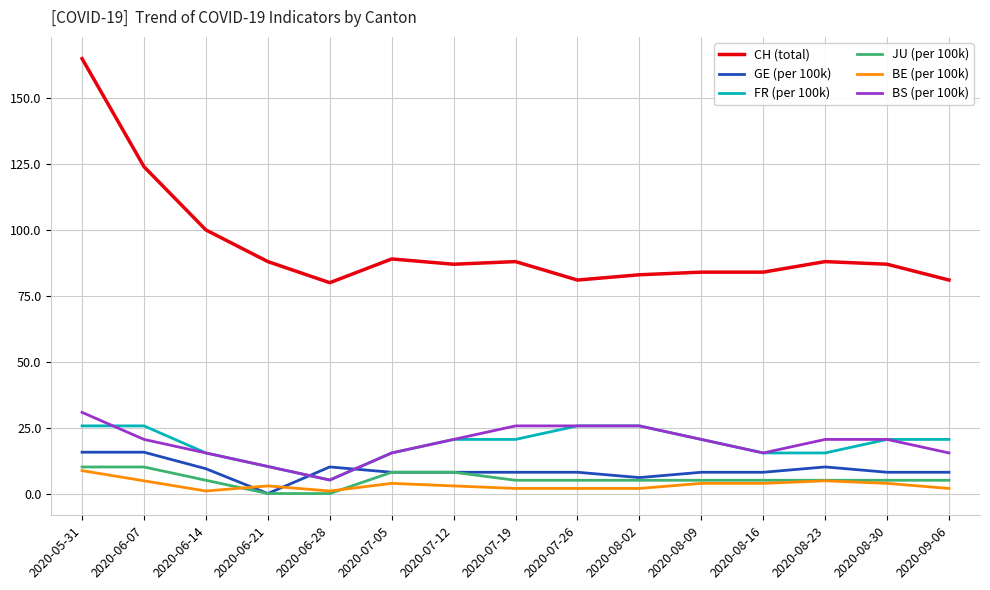

True or false: GE (per 100k) has a value of 8.3 at 2020-06-07.

False